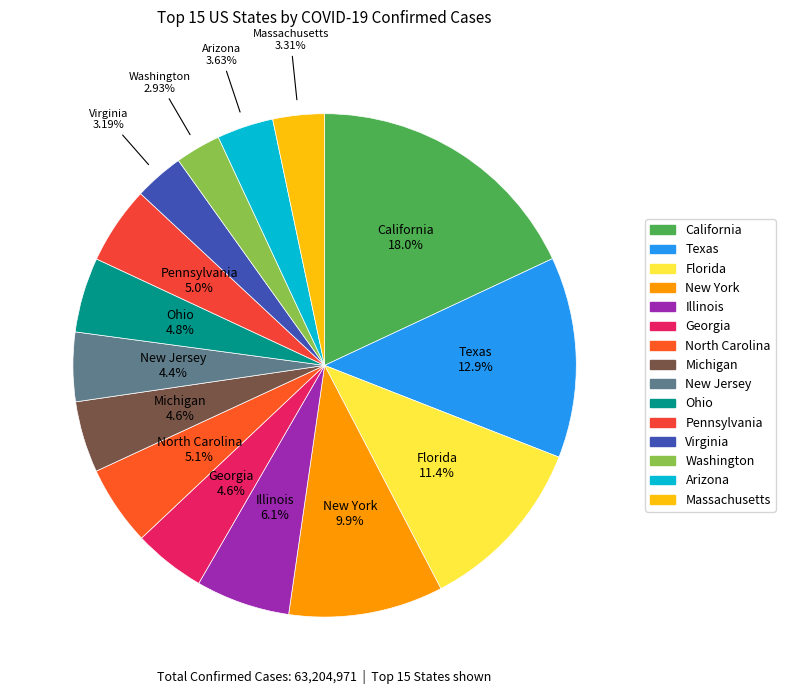

What is the ratio of the value at Arizona to the value at Florida?

0.3